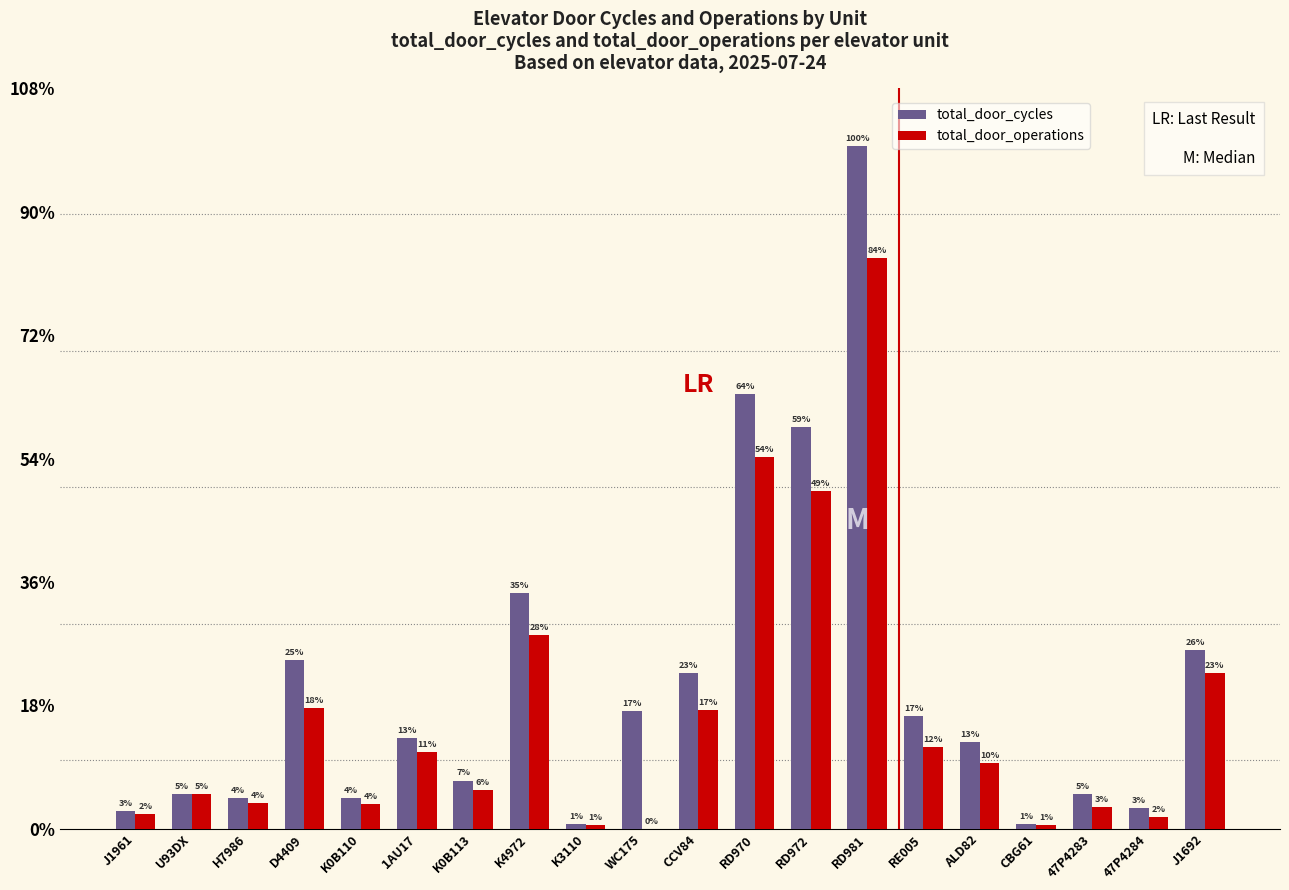

Rank the series by their maximum value, from lowest to highest.

total_door_operations, total_door_cycles